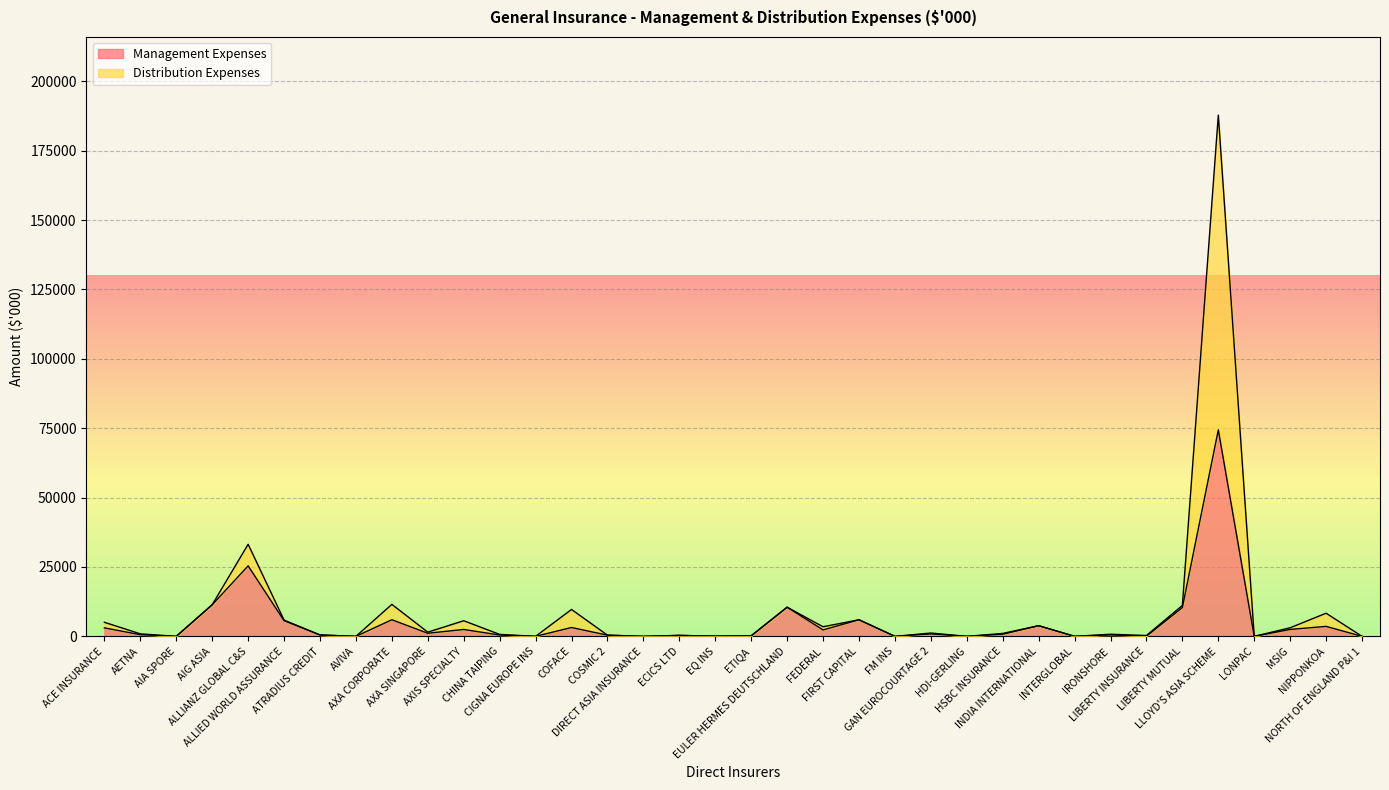

Rank the categories by Management Expenses value from lowest to highest.

AIA SPORE, AVIVA, CIGNA EUROPE INS, DIRECT ASIA INSURANCE, FM INS, HDI-GERLING, INTERGLOBAL, LONPAC, NORTH OF ENGLAND P&I 1, LIBERTY INSURANCE, EQ INS, ETIQA, ECICS LTD, COSMIC 2, CHINA TAIPING, ATRADIUS CREDIT, IRONSHORE, AETNA, HSBC INSURANCE, GAN EUROCOURTAGE 2, AXA SINGAPORE, FEDERAL, AXIS SPECIALTY, MSIG, ACE INSURANCE, COFACE, NIPPONKOA, INDIA INTERNATIONAL, ALLIED WORLD ASSURANCE, FIRST CAPITAL, AXA CORPORATE, LIBERTY MUTUAL, EULER HERMES DEUTSCHLAND, AIG ASIA, ALLIANZ GLOBAL C&S, LLOYD'S ASIA SCHEME